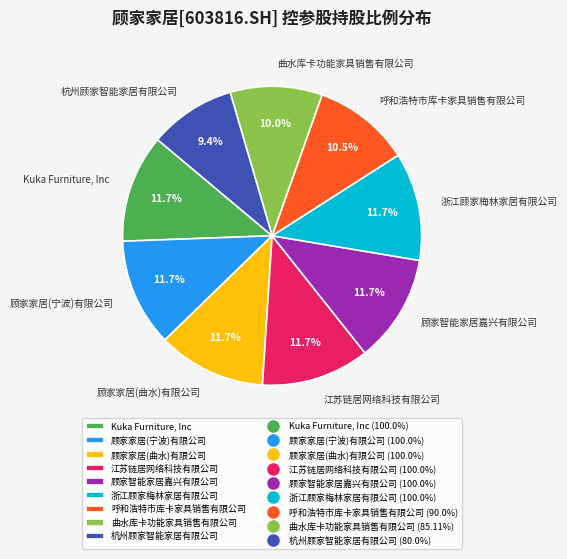

Combined, do 杭州顾家智能家居有限公司 and 浙江顾家梅林家居有限公司 account for over 50%?

No